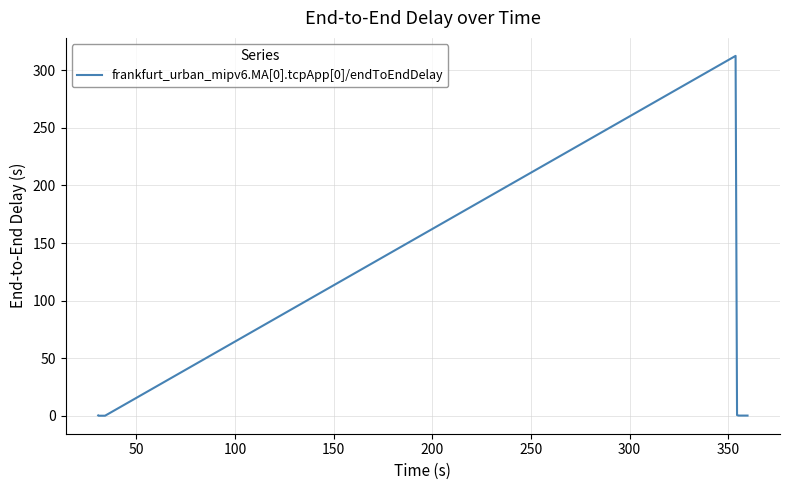

What is the maximum value shown in the chart?

312.4